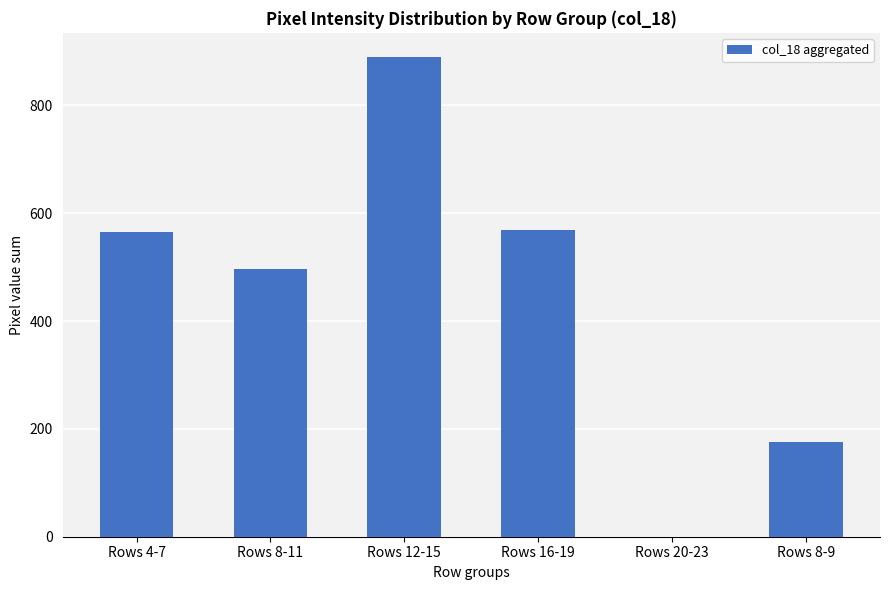

Which category has the highest value across all series?

Rows 12-15